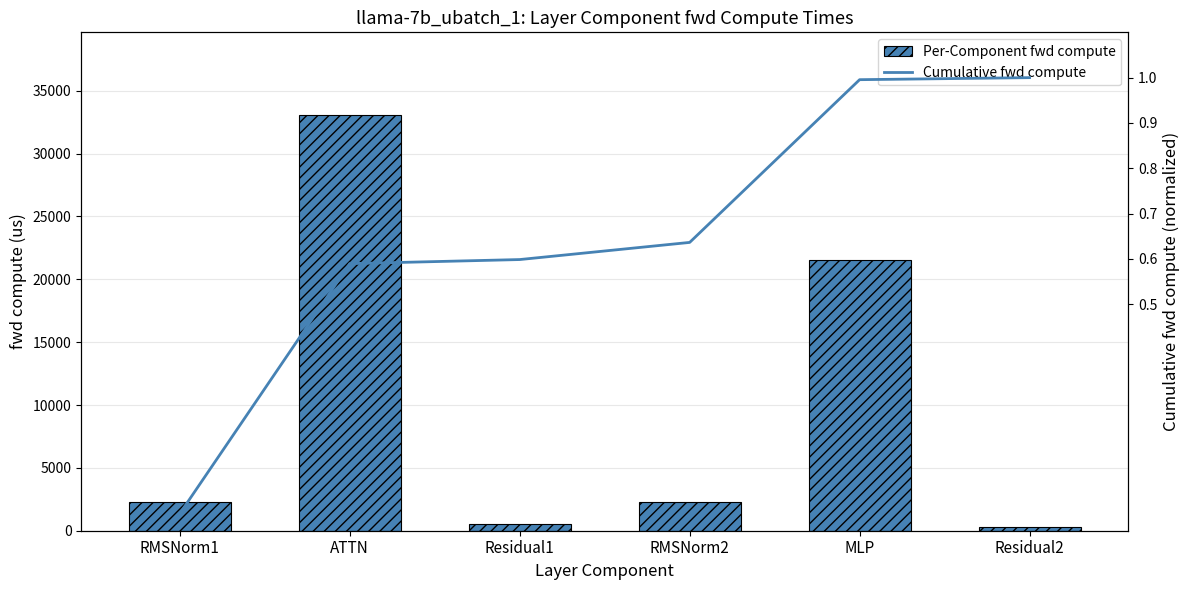

Which series has the widest spread of values?

Per-Component fwd compute